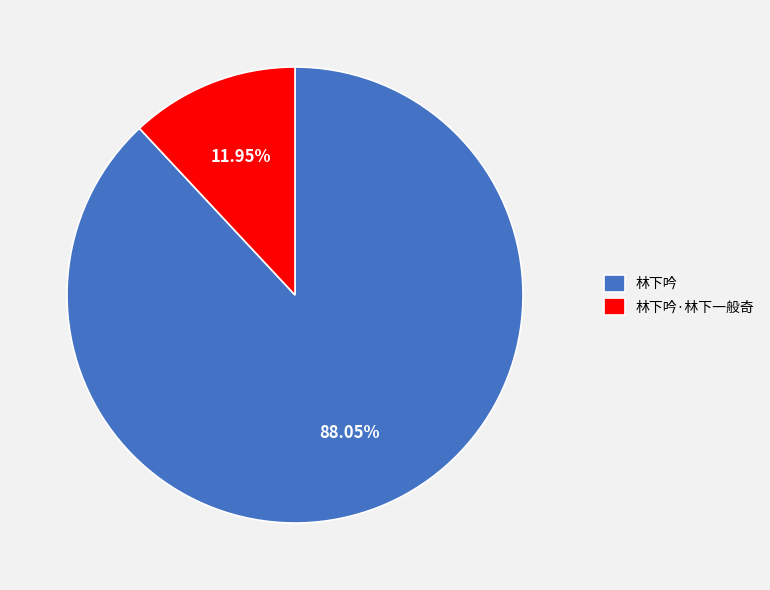

To the nearest percent, what is the difference between the largest and smallest slice percentages?

76%